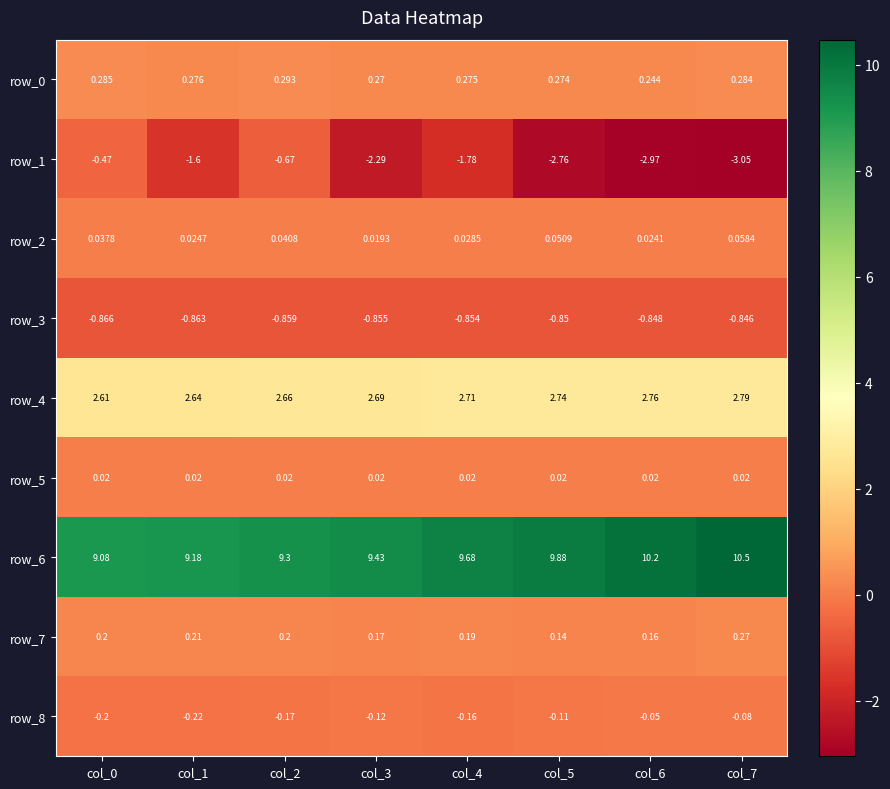

What is the maximum value for row_6?

10.5